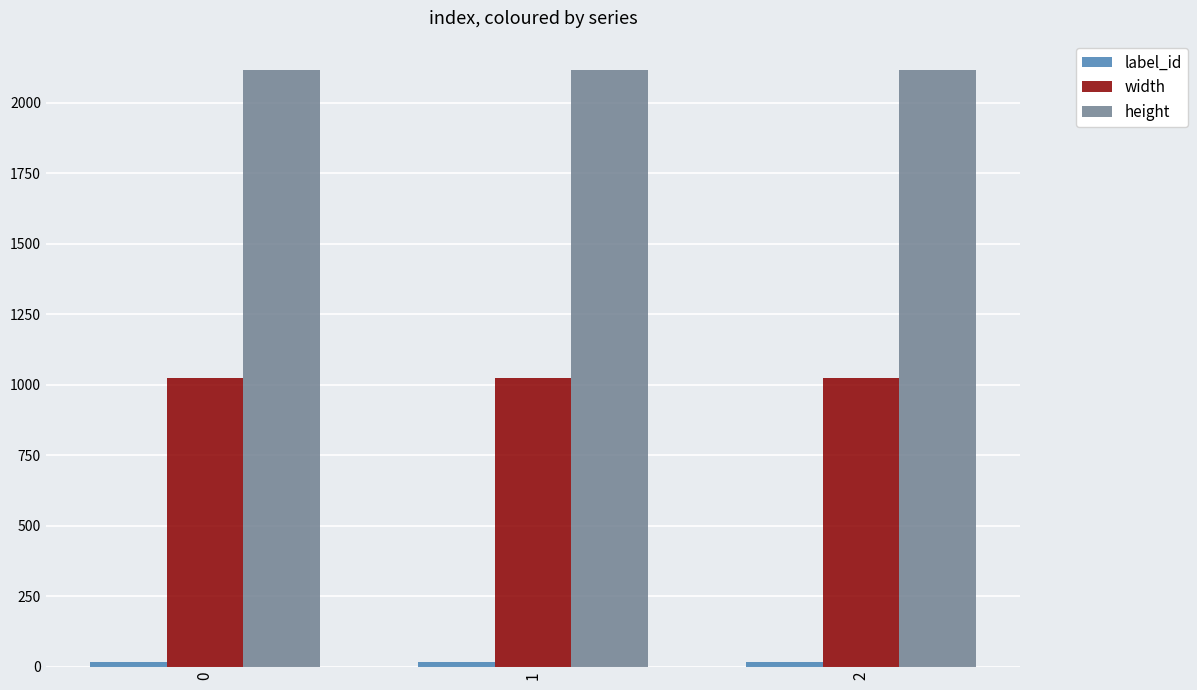

Is the value of height at 1 greater than the value of width at 0?

Yes